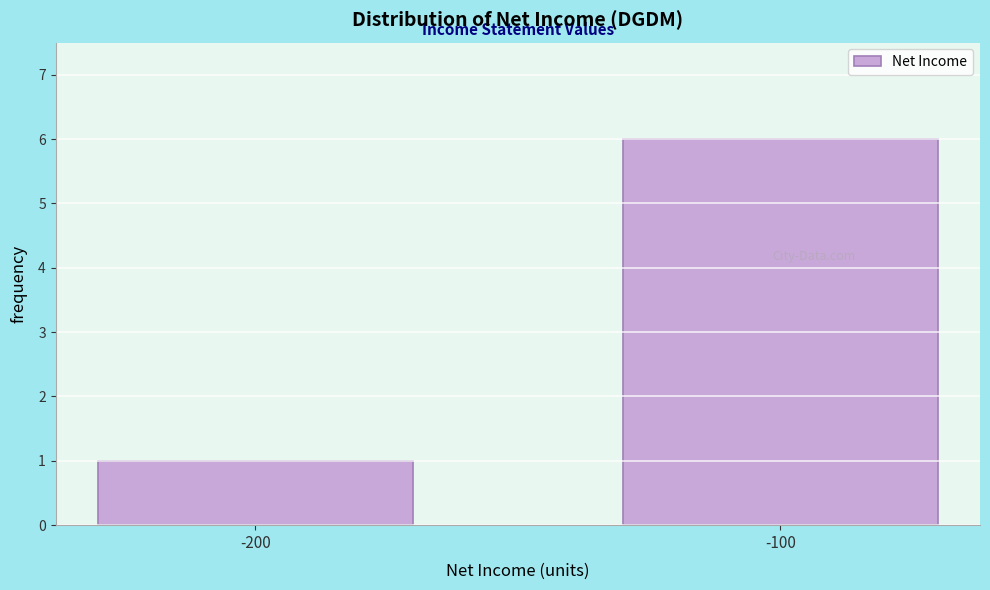

Reading left to right, list all the values displayed in this chart.

-200=1	-100=6